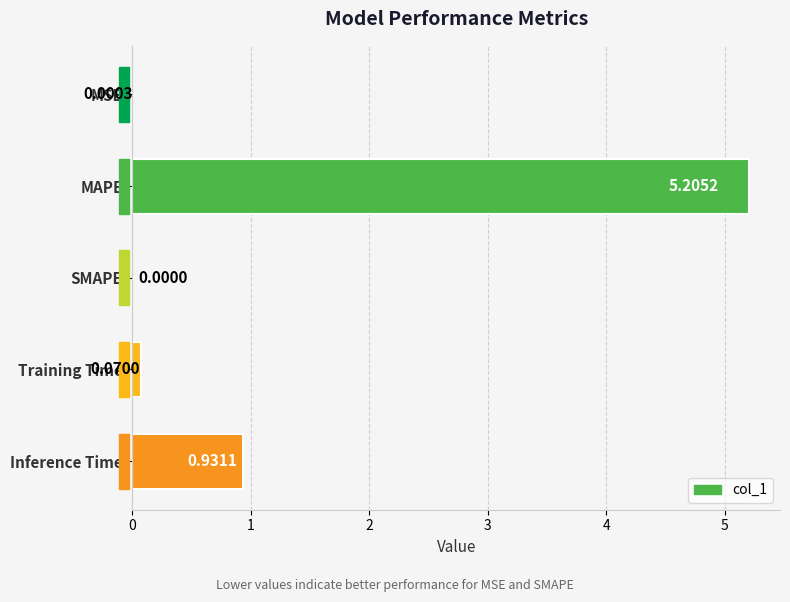

Between Training Time and MSE, which is larger?

Training Time